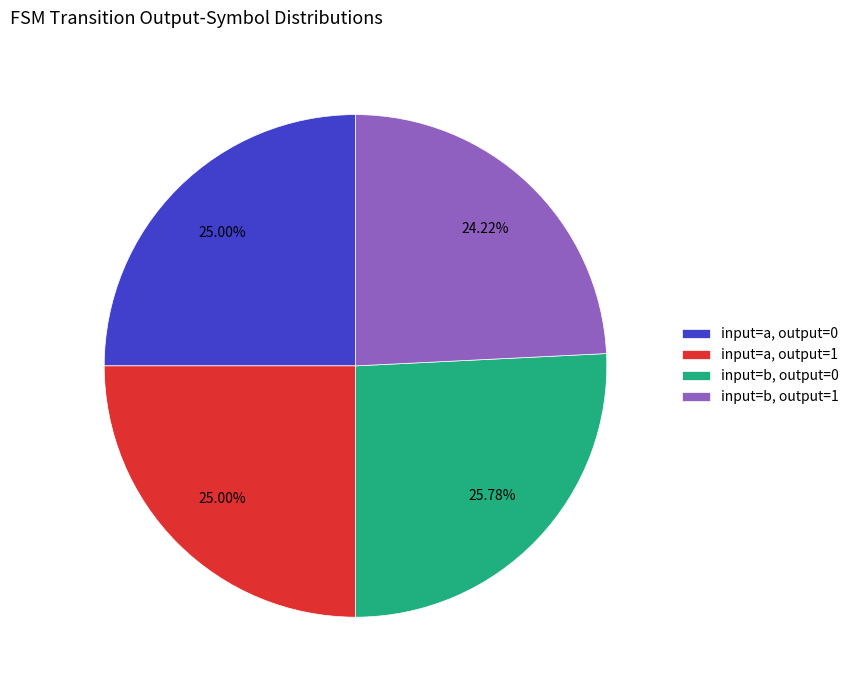

How many segments does this pie chart have?

4